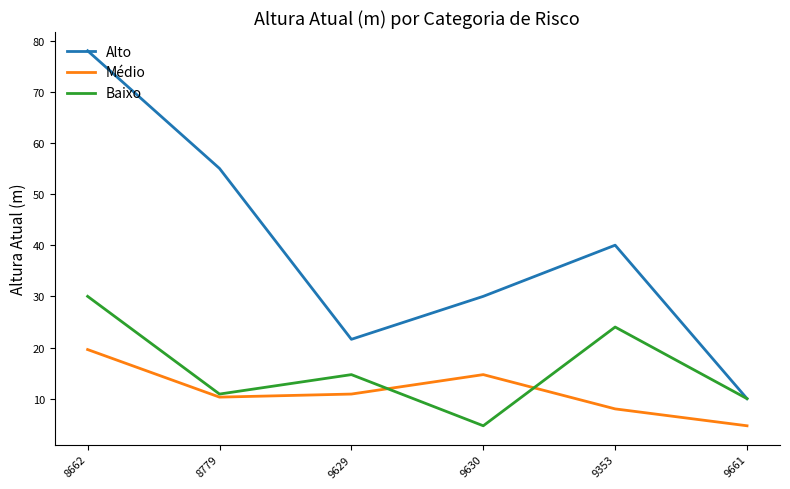

List the series in order of their overall mean, lowest first.

Médio, Baixo, Alto